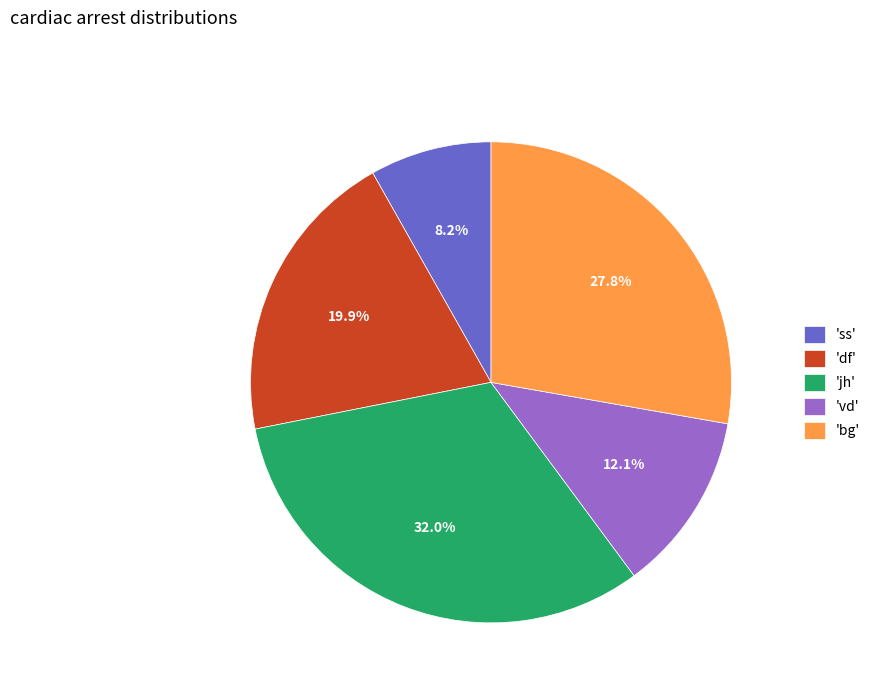

To the nearest percent, what is the difference between the largest and smallest slice percentages?

24%